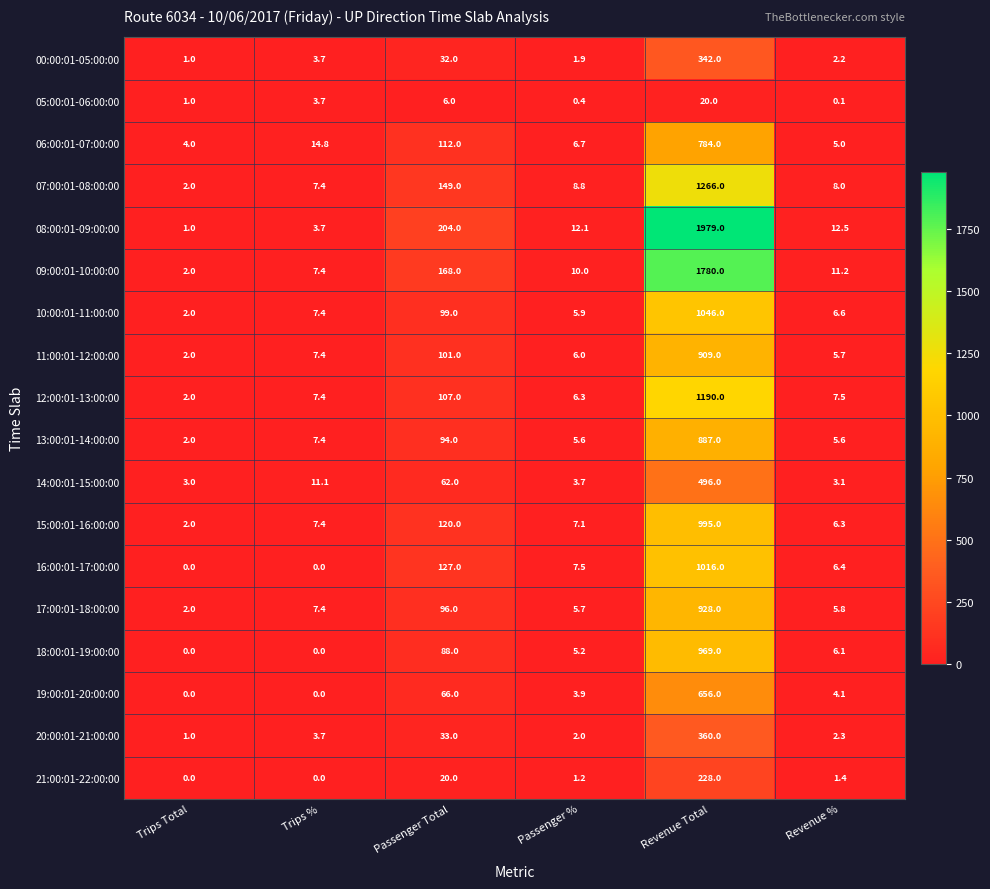

What is the sum of all 05:00:01-06:00:00 values?

31.2